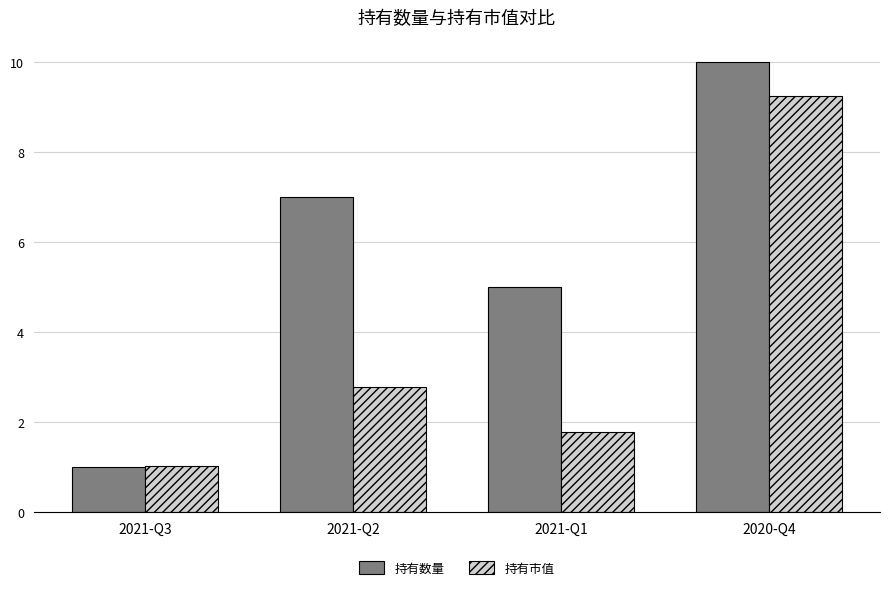

How many data points in 持有数量 are less than 7?

2